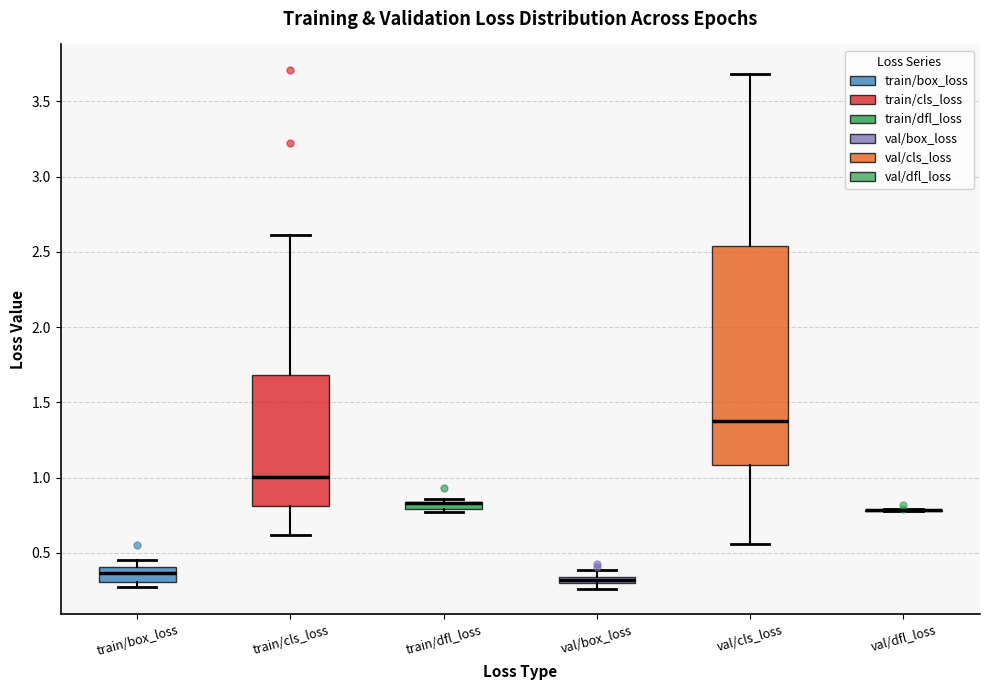

Which box is the tallest, from its lower edge to its upper edge?

val/cls_loss